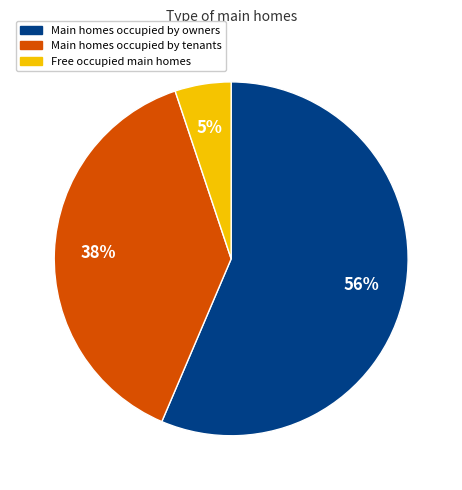

Do Main homes occupied by owners and Main homes occupied by tenants together represent more than half of the pie?

Yes